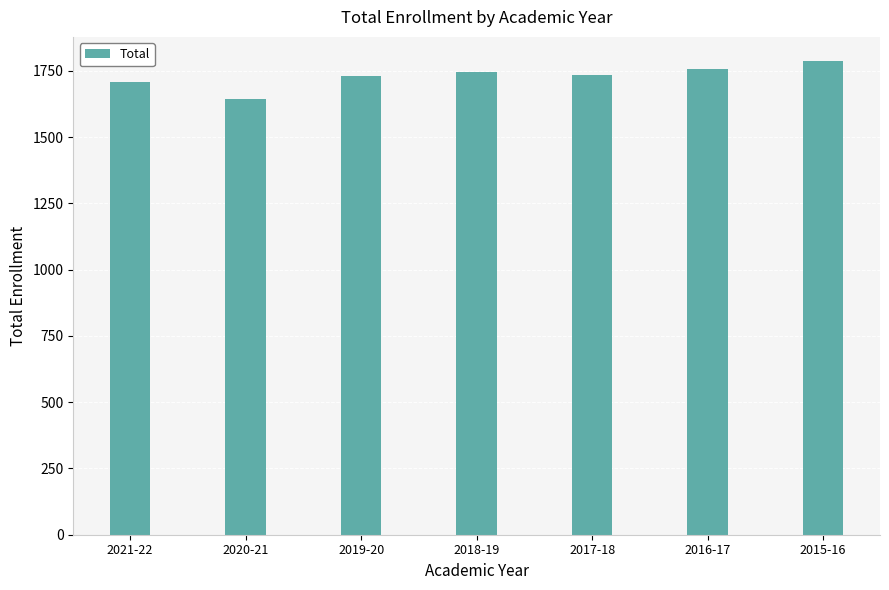

What is the value of the 7th bar from the left?

1789